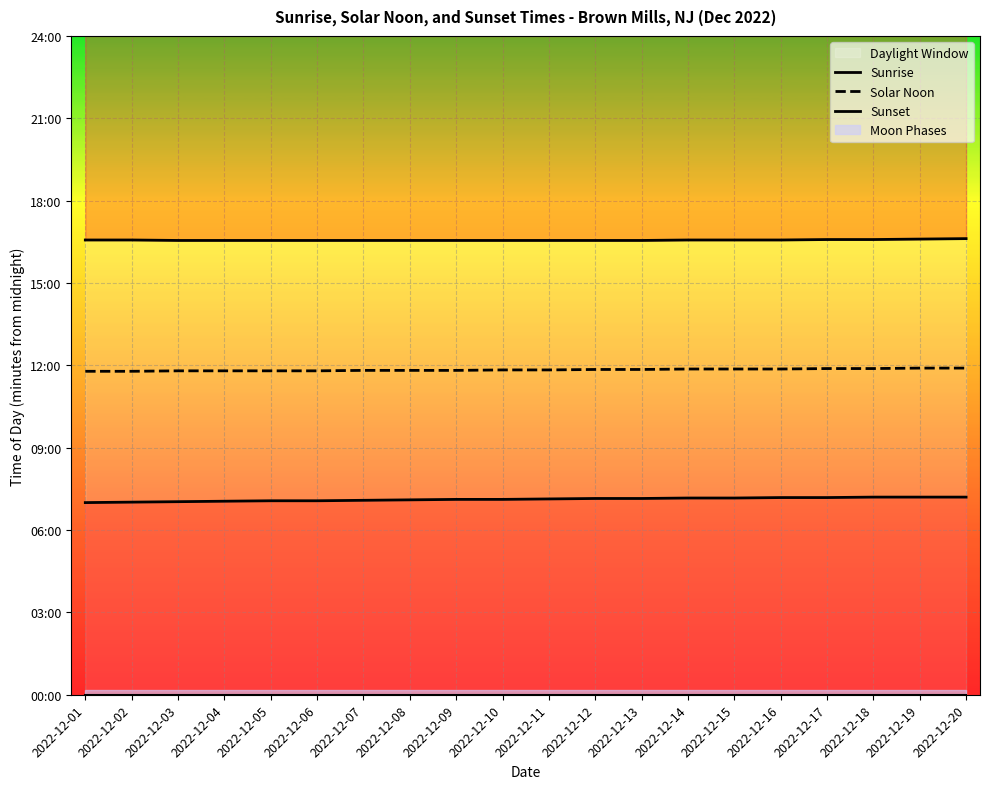

At how many categories does at least one series exceed 927?

20